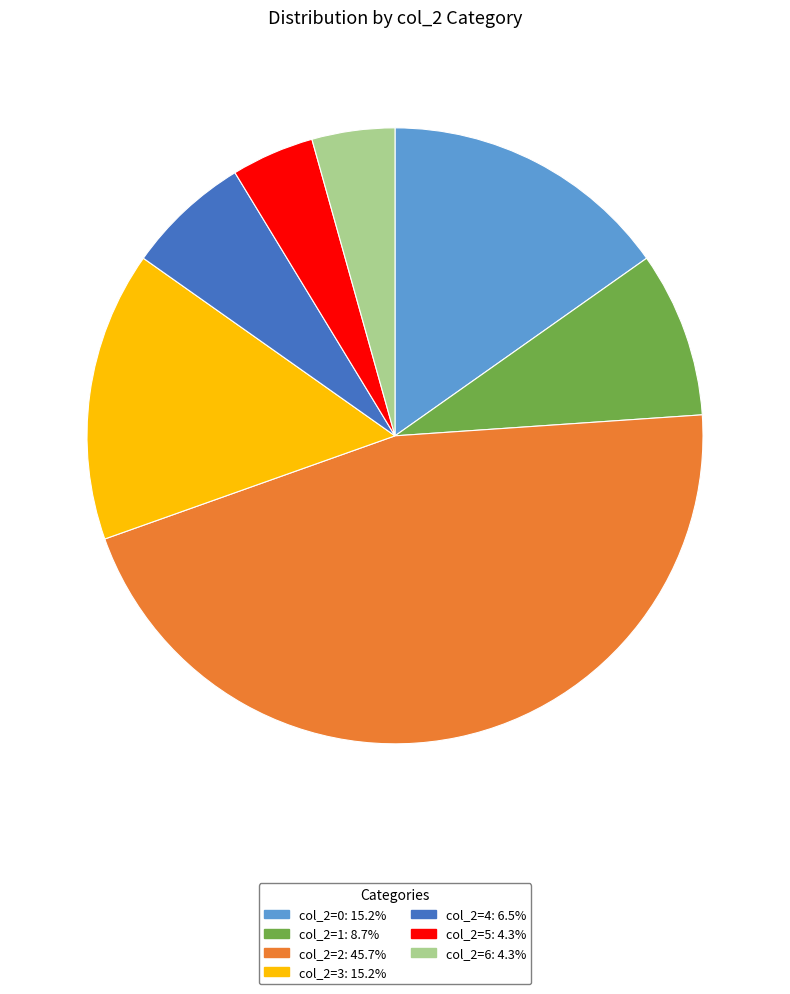

What is the ratio of the value at col_2=0: 15.2% to the value at col_2=5: 4.3%?

3.5